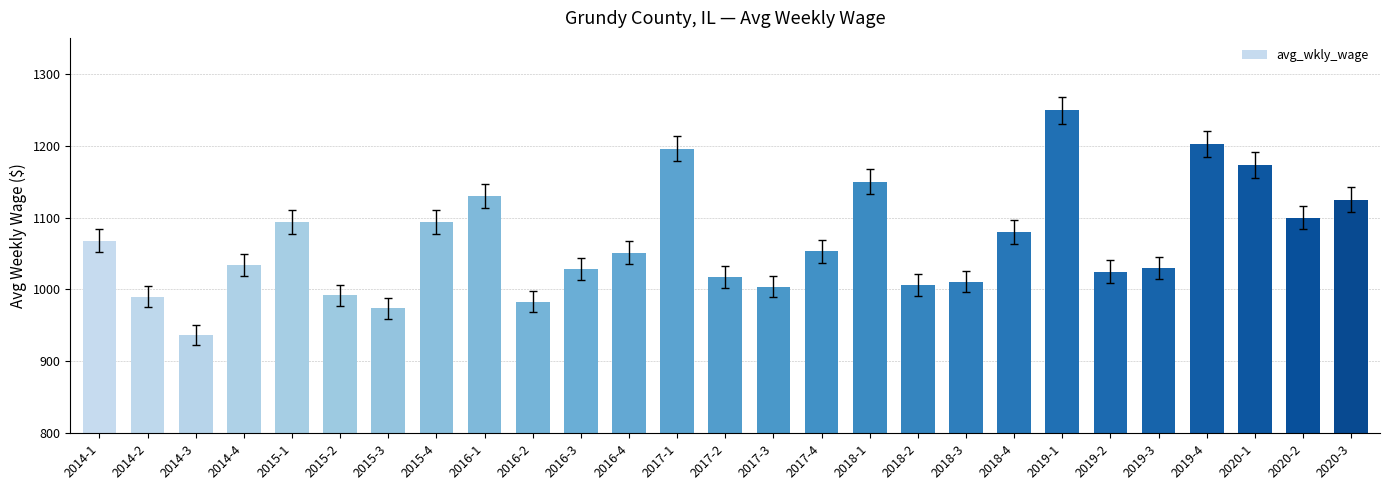

What is the difference between the maximum and minimum values?

312